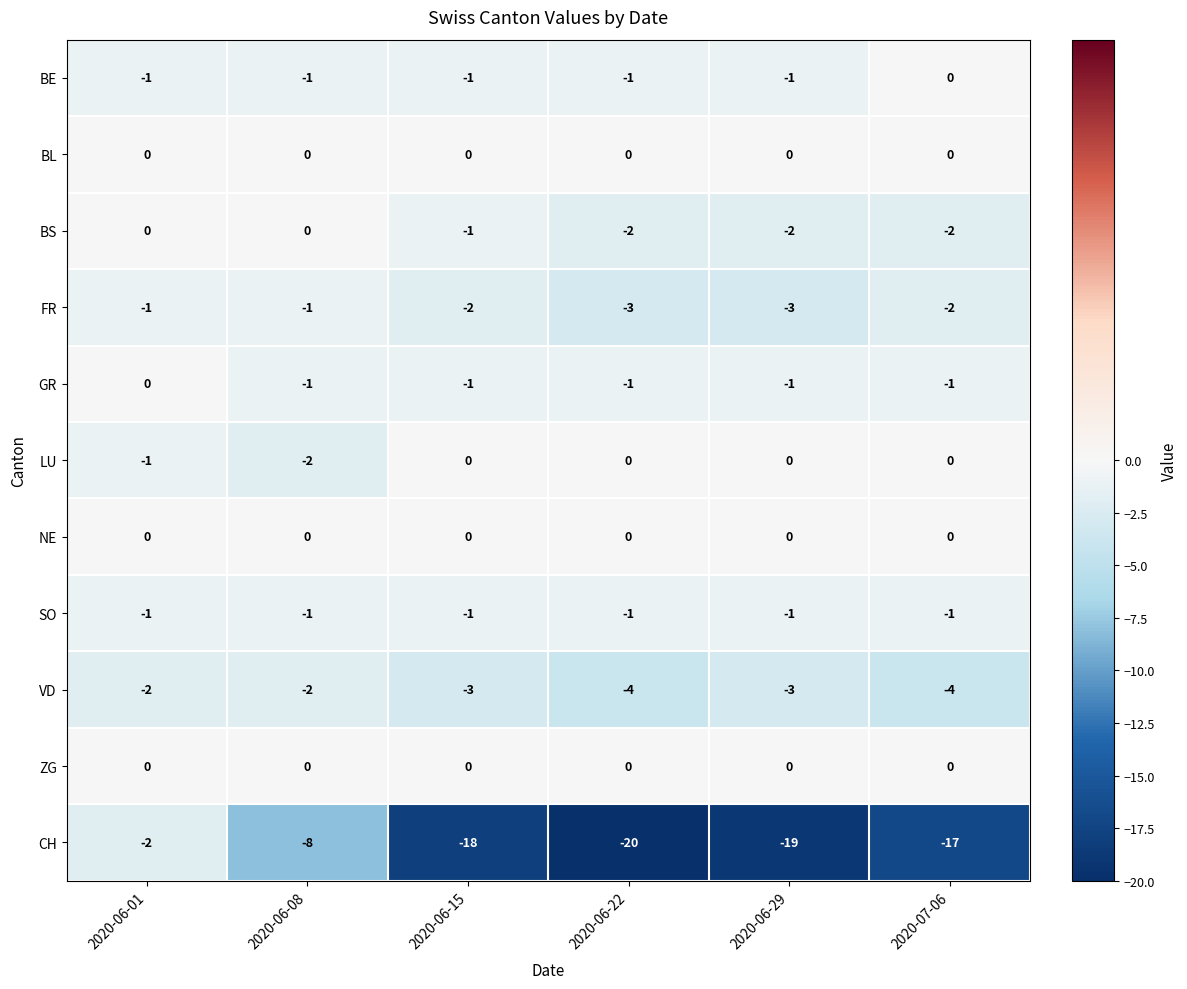

List the labels in order of CH value, smallest first.

2020-06-22, 2020-06-29, 2020-06-15, 2020-07-06, 2020-06-08, 2020-06-01